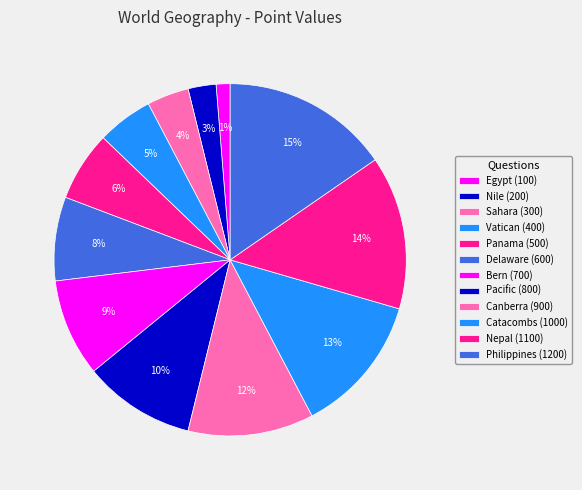

To the nearest percent, what is the average slice percentage?

8%